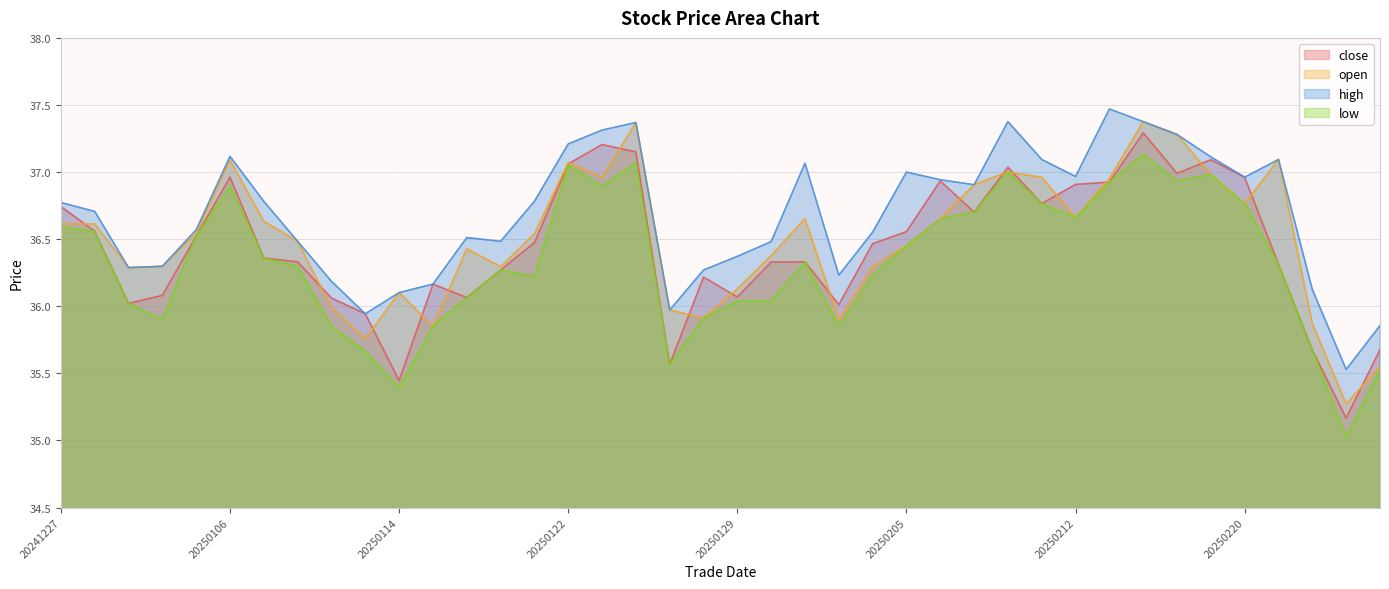

How many values in the high series exceed 36?

36